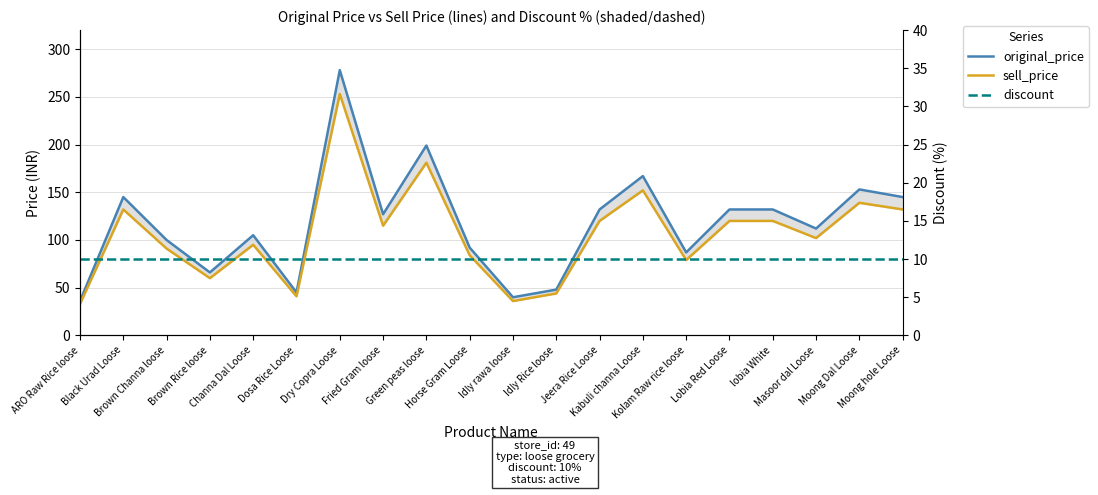

What are all the series names shown in the legend?

original_price, sell_price, discount